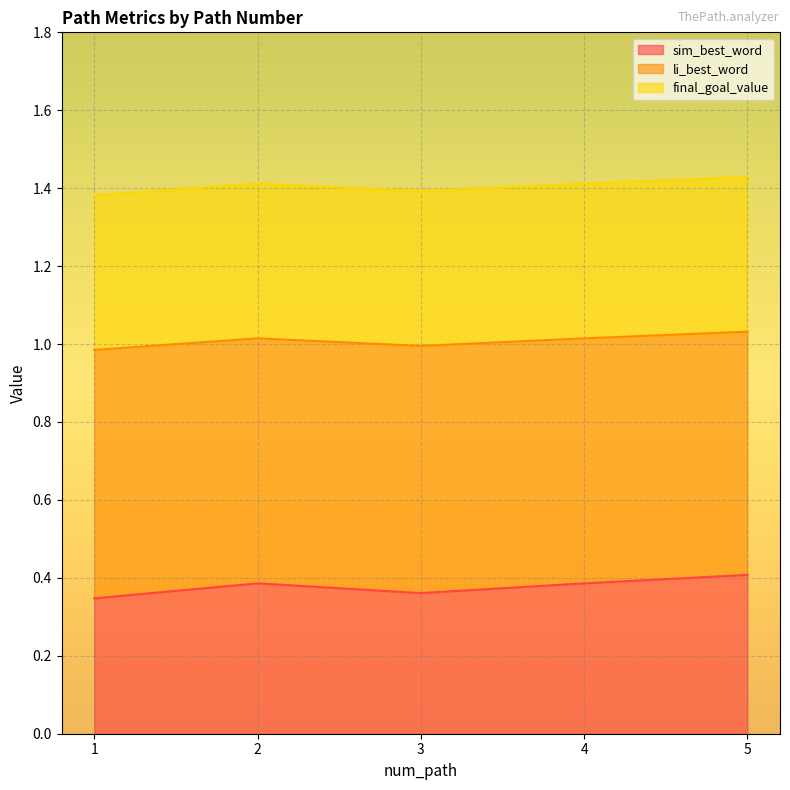

True or false: sim_best_word has a value of 0.4 at 5.

True